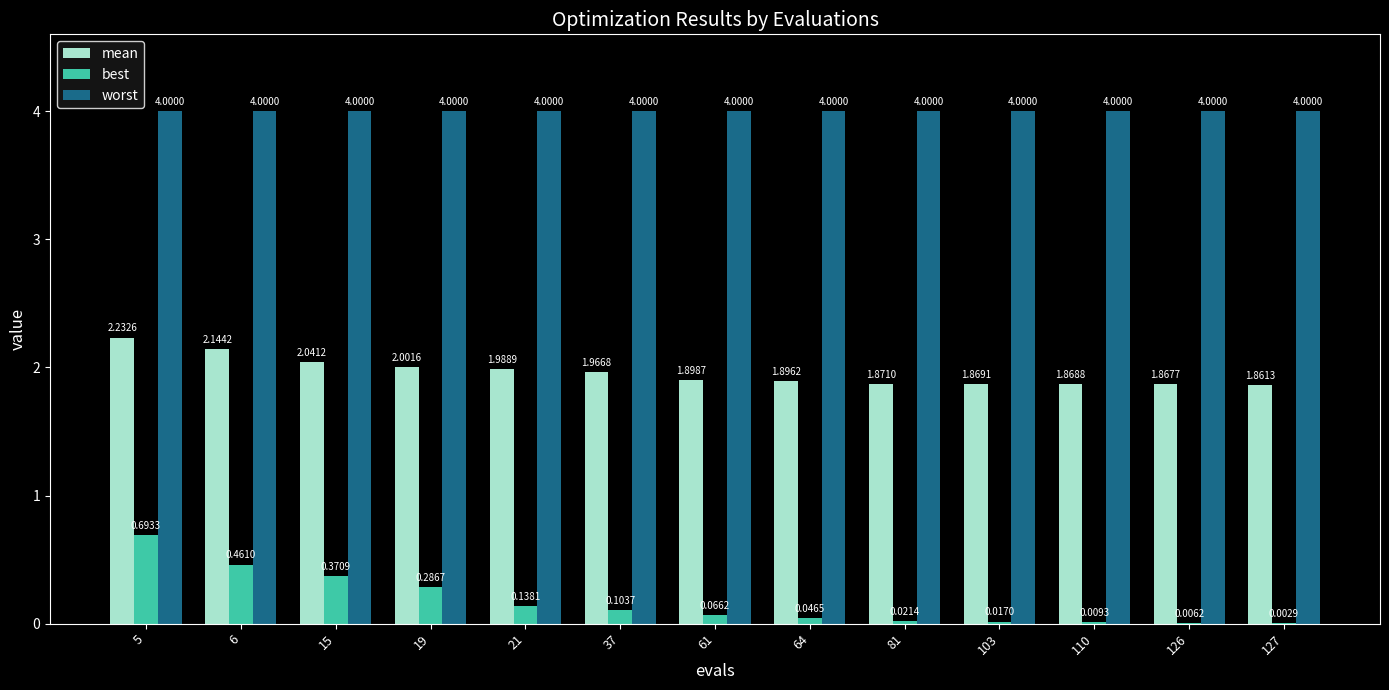

Is the value of worst at 15 greater than the value of best at 6?

Yes